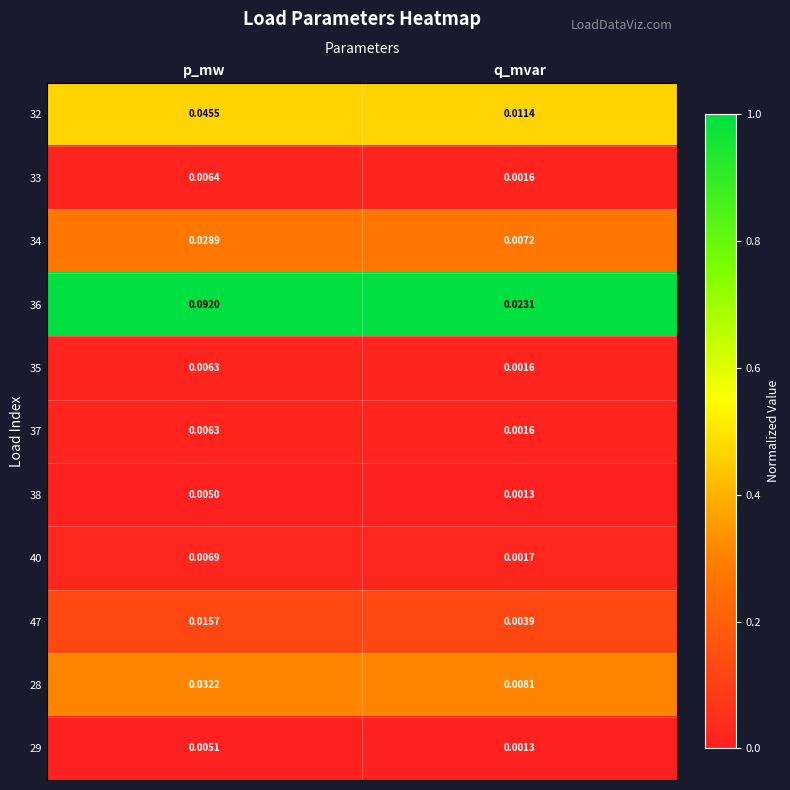

Which category has the lowest value in the 40 series?

q_mvar